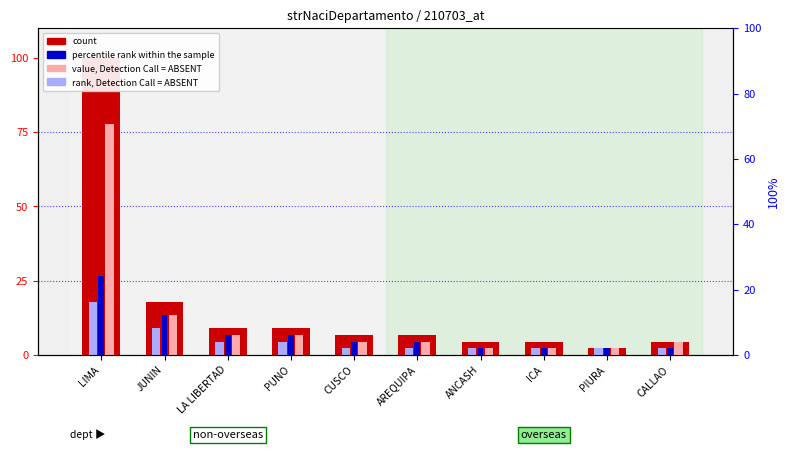

How many groups of bars are there?

10